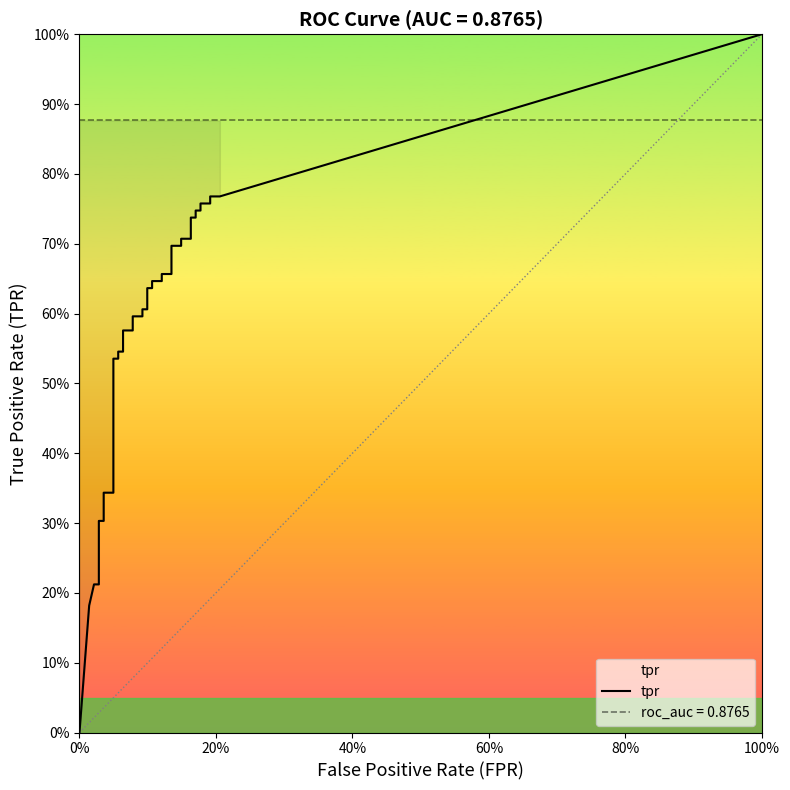

What is the label of the 39th point from the right?

tpr